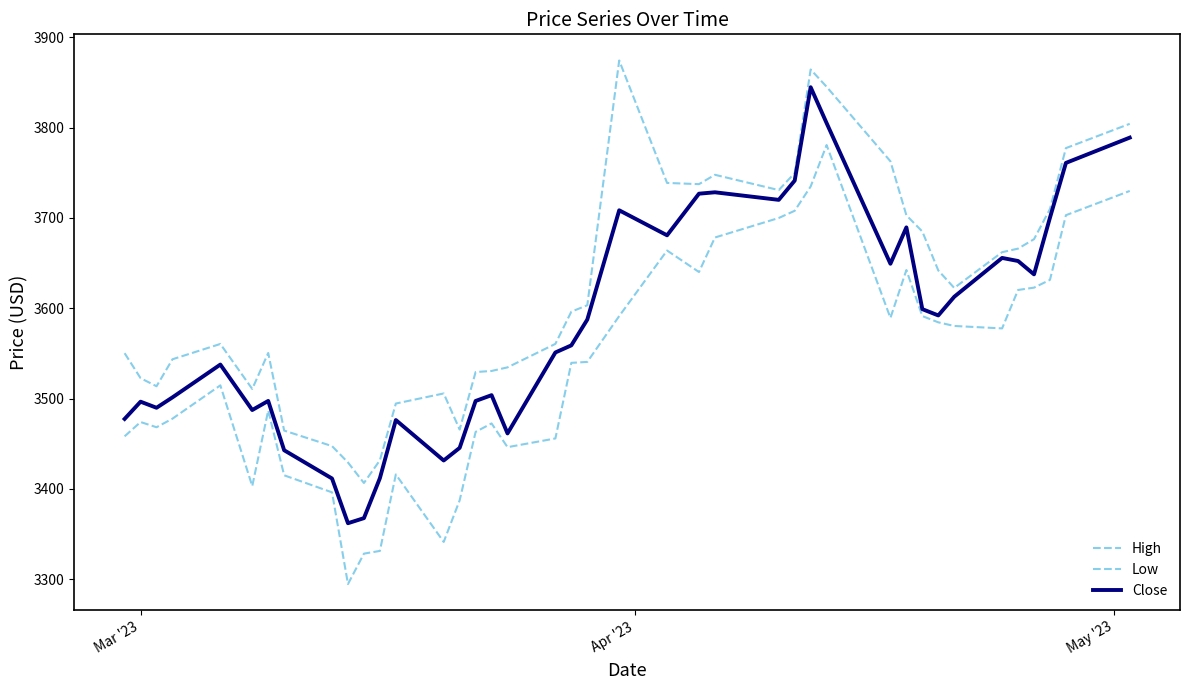

What is the difference between the second highest and second lowest values in the High series?

434.9